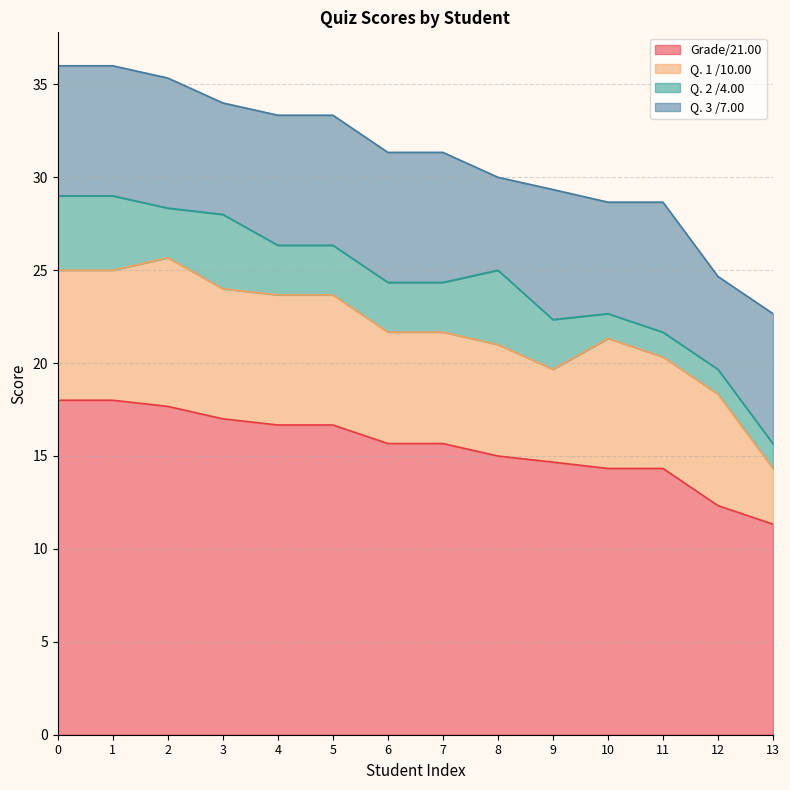

Which series has the largest total across all categories?

Grade/21.00